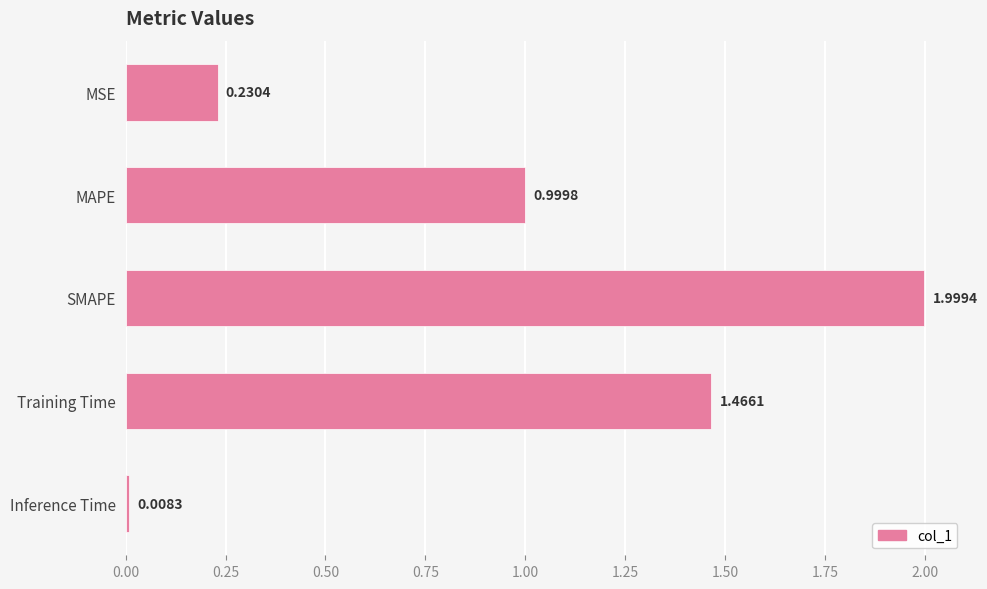

At which label is the value closest to 1?

MAPE